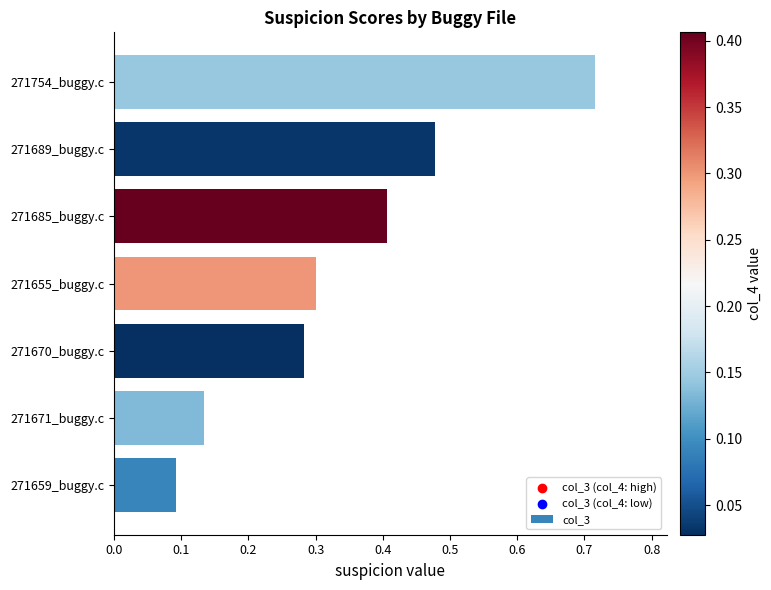

What is the change in value from 271659_buggy.c to 271670_buggy.c?

+0.2